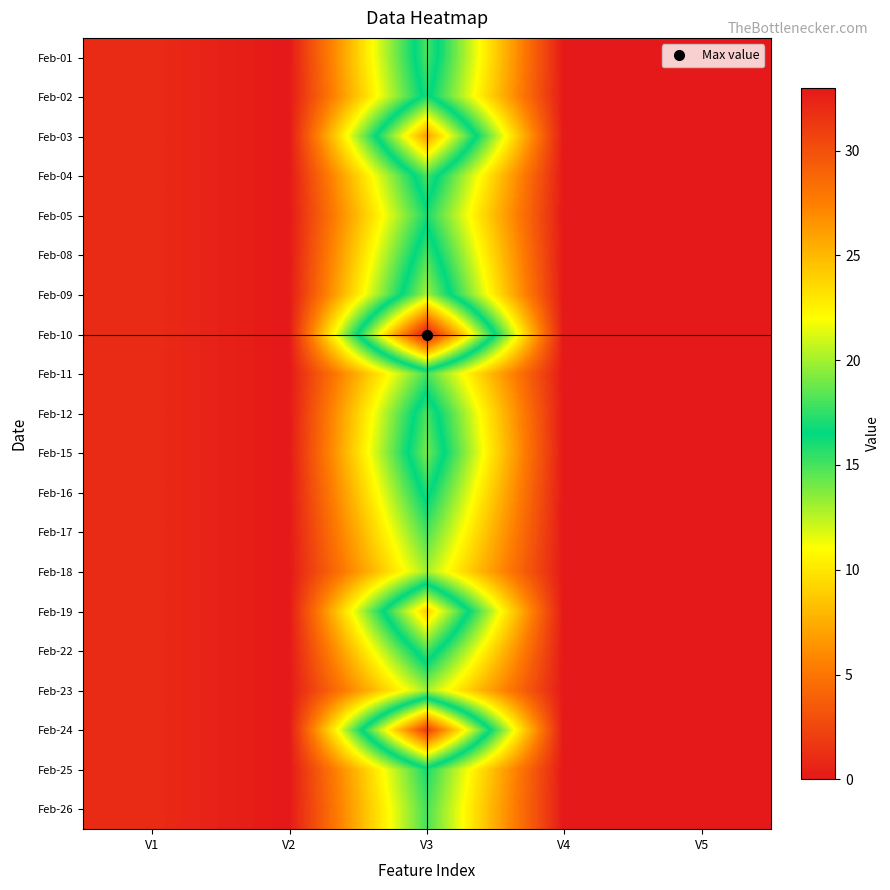

Reading left to right, extract all data points from this chart.

Feb-01: V1=1	V2=0	V3=18	V4=0	V5=0
Feb-02: V1=1	V2=0	V3=17	V4=0	V5=0
Feb-03: V1=1	V2=0	V3=26	V4=0	V5=0
Feb-04: V1=1	V2=0	V3=18	V4=0	V5=0
Feb-05: V1=1	V2=0	V3=16	V4=0	V5=0
Feb-08: V1=1	V2=0	V3=18	V4=0	V5=0
Feb-09: V1=1	V2=0	V3=20	V4=0	V5=0
Feb-10: V1=1	V2=0	V3=33	V4=0	V5=0
Feb-11: V1=1	V2=0	V3=15	V4=0	V5=0
Feb-12: V1=1	V2=0	V3=18	V4=0	V5=0
Feb-15: V1=1	V2=0	V3=19	V4=0	V5=0
Feb-16: V1=1	V2=0	V3=17	V4=0	V5=0
Feb-17: V1=1	V2=0	V3=15	V4=0	V5=0
Feb-18: V1=1	V2=0	V3=13	V4=0	V5=0
Feb-19: V1=1	V2=0	V3=24	V4=0	V5=0
Feb-22: V1=1	V2=0	V3=18	V4=0	V5=0
Feb-23: V1=1	V2=0	V3=13	V4=0	V5=0
Feb-24: V1=1	V2=0	V3=31	V4=0	V5=0
Feb-25: V1=1	V2=0	V3=16	V4=0	V5=0
Feb-26: V1=1	V2=0	V3=15	V4=0	V5=0